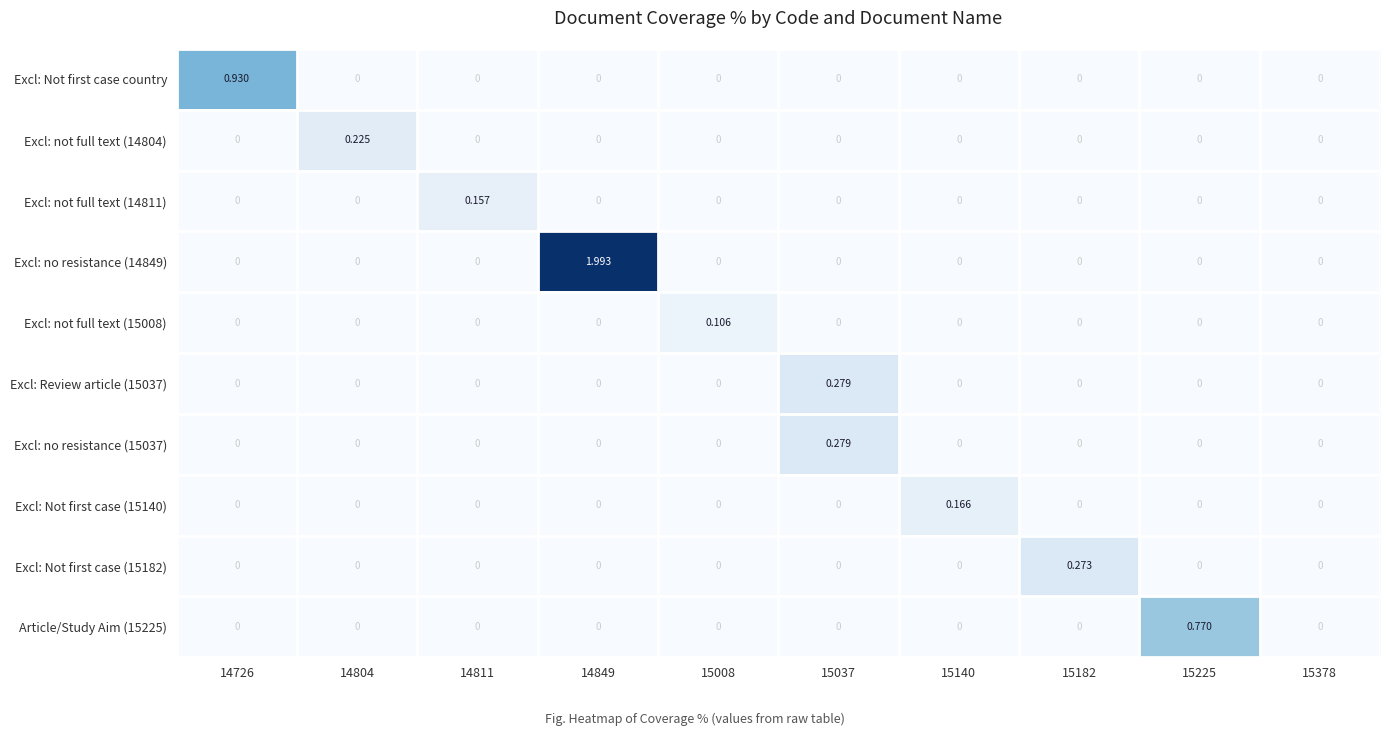

Between 14726 and 15225, which series saw the biggest shift?

Excl: Not first case country